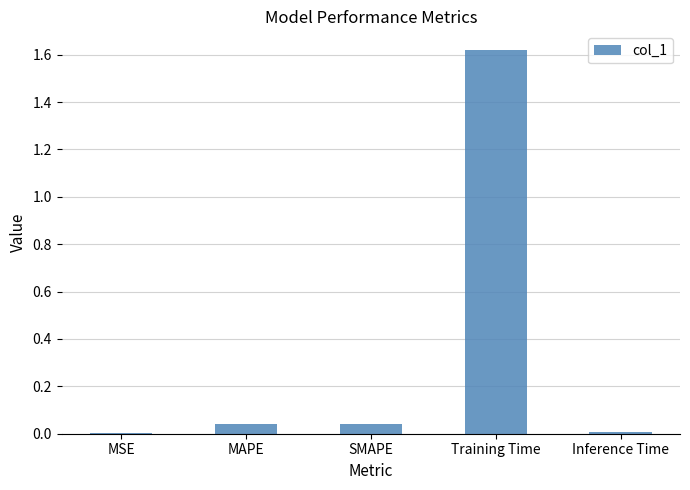

The value at Inference Time is 0.0. True or false?

True